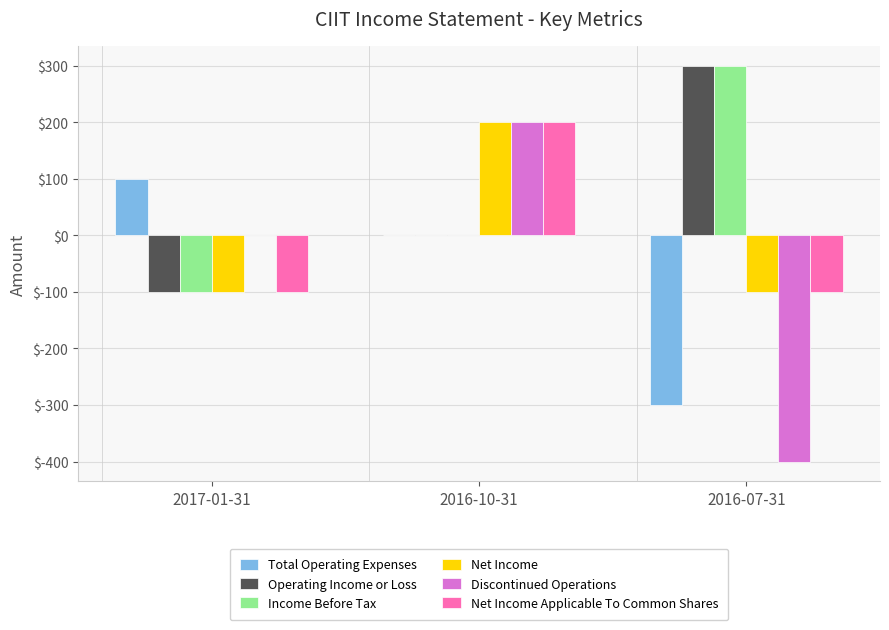

Does the chart contain stacked bars?

No